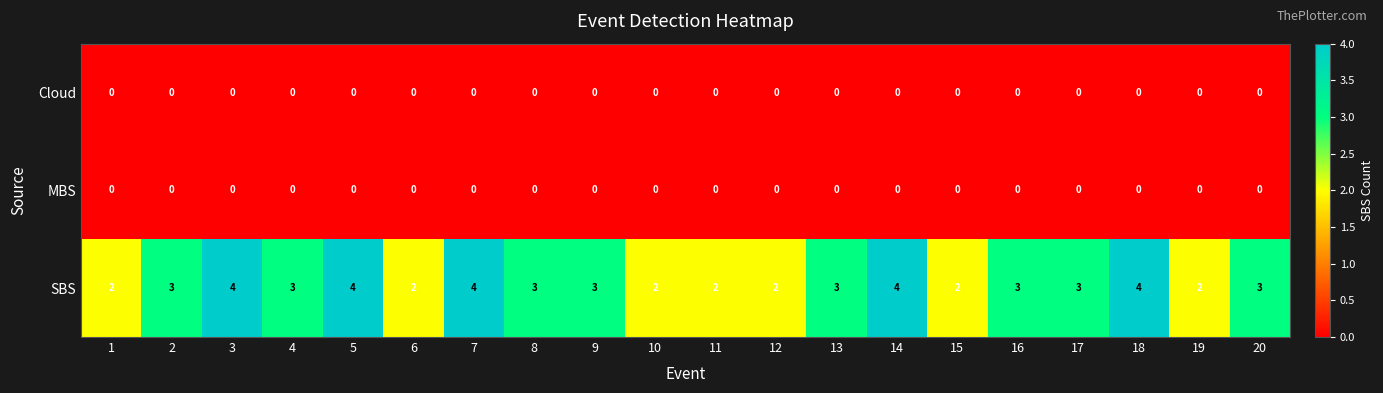

What is the maximum value shown in the chart?

4